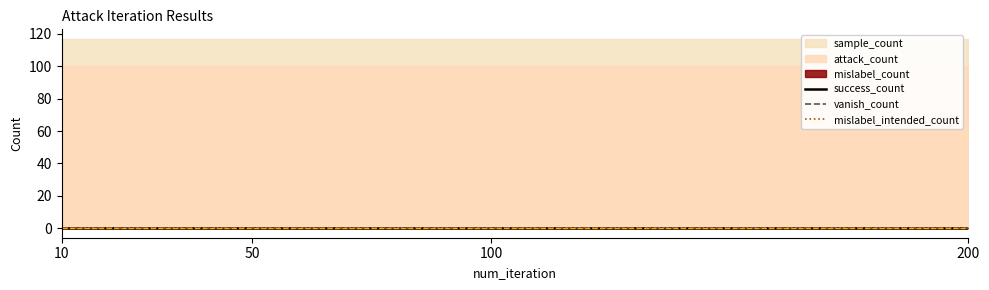

What is the maximum value shown in the chart?

117